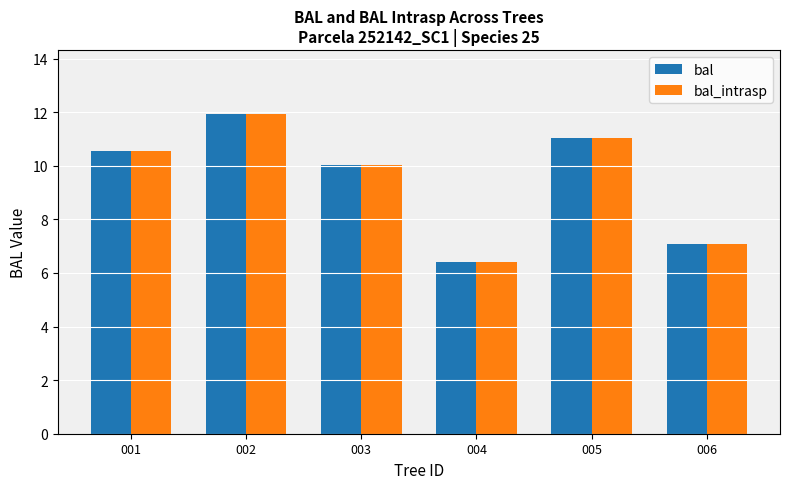

Is it true that bal_intrasp equals 11.0 at 005?

True